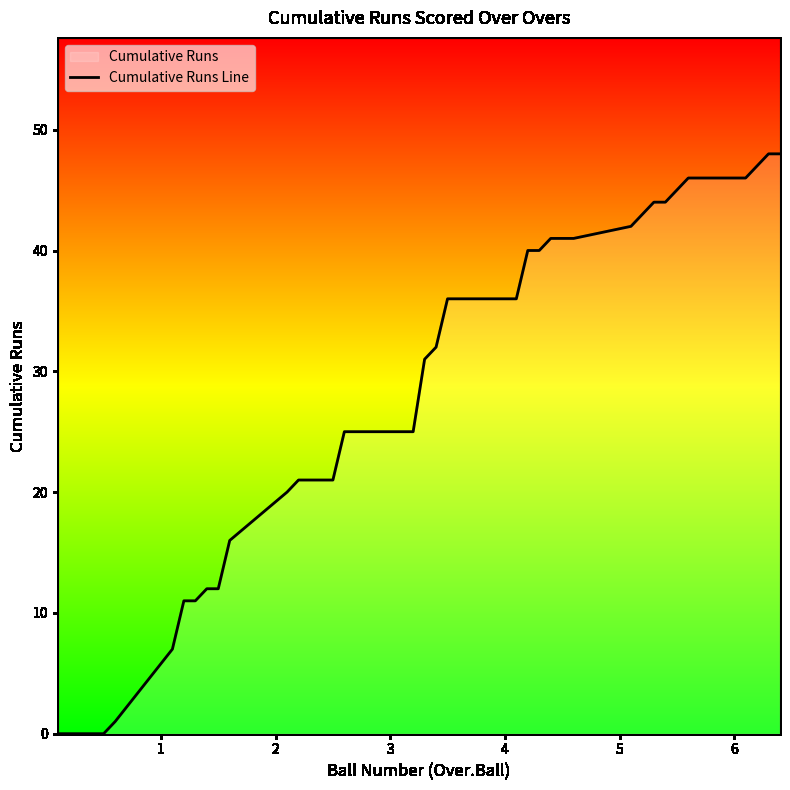

What is the greatest value displayed?

48